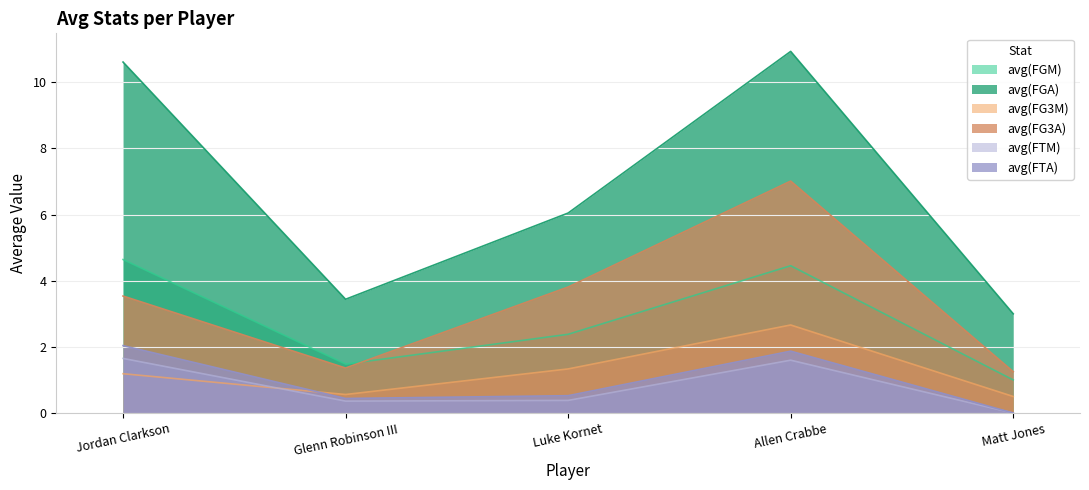

Where is the first local minimum for avg(FG3M)?

Glenn Robinson III